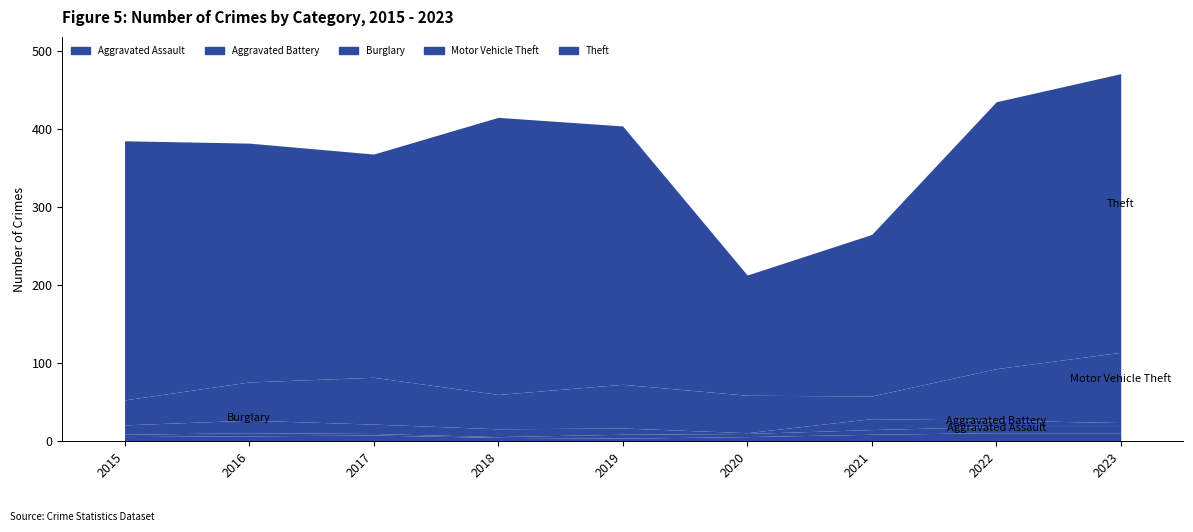

What is the smallest value displayed?

1